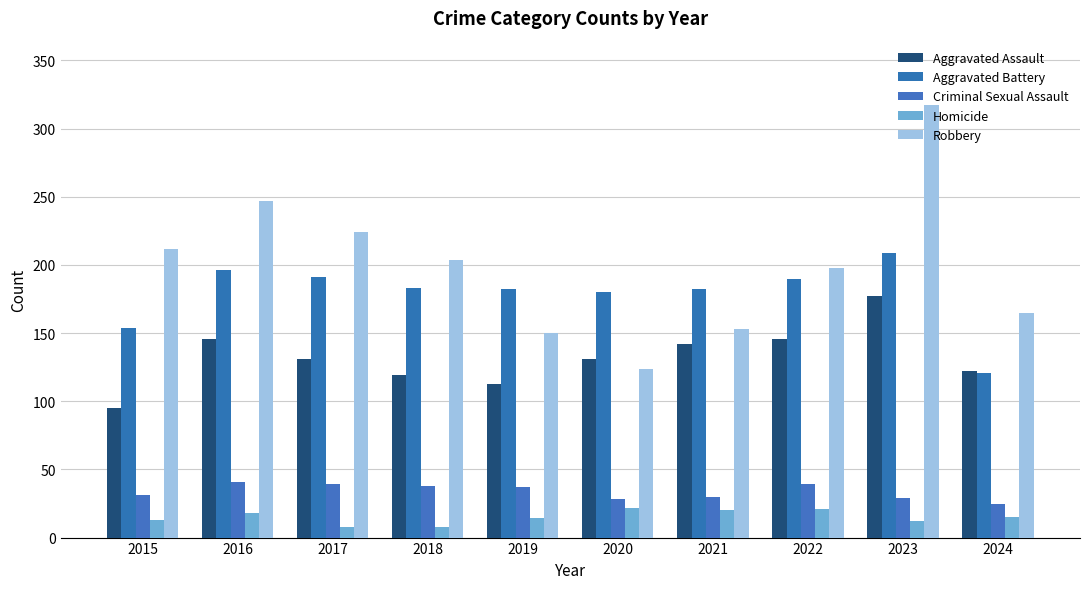

How many distinct data groups are displayed?

5